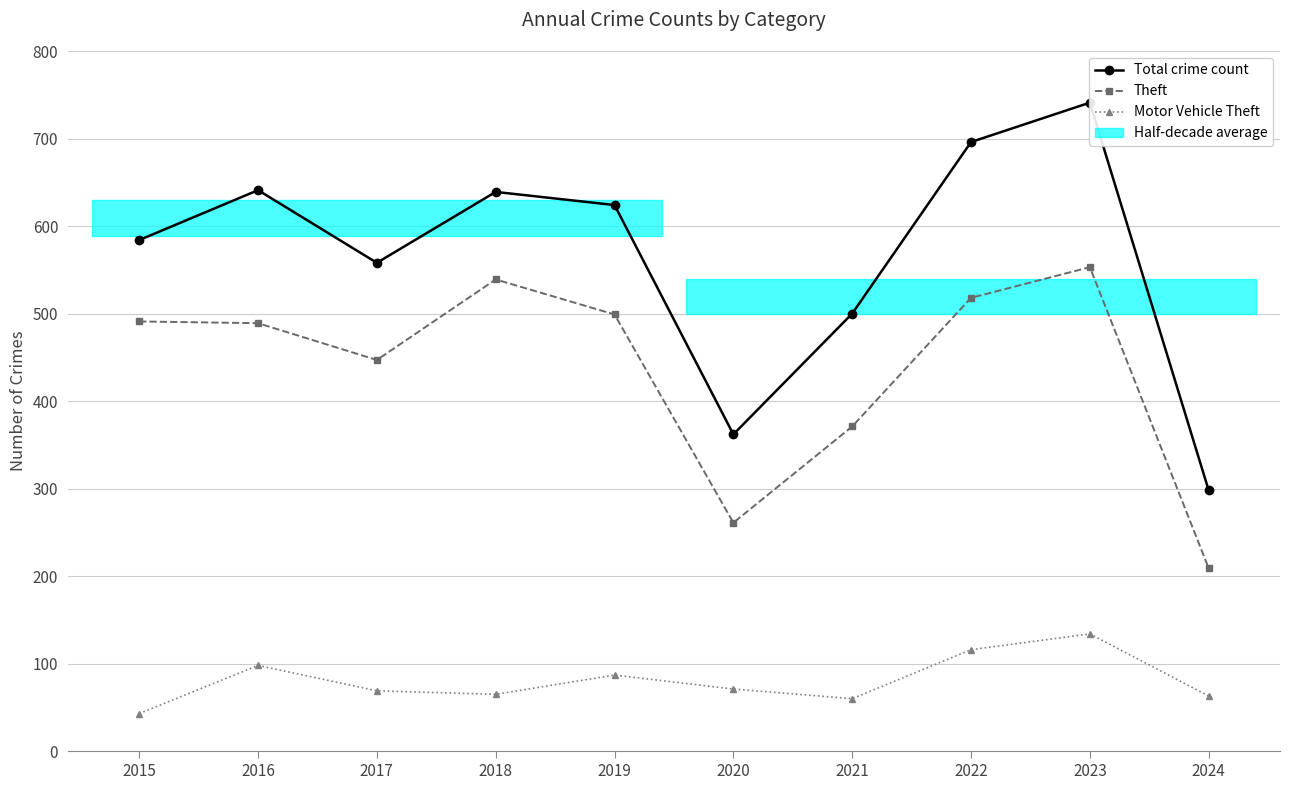

Read the Theft value at 2024.

209